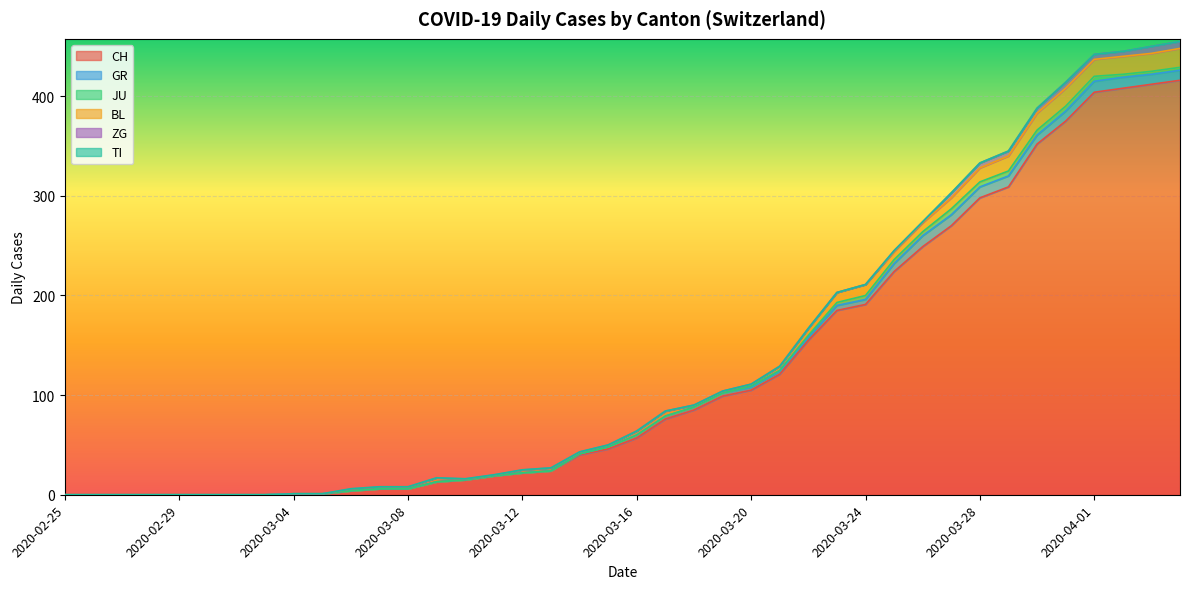

How many series are shown in this chart?

6